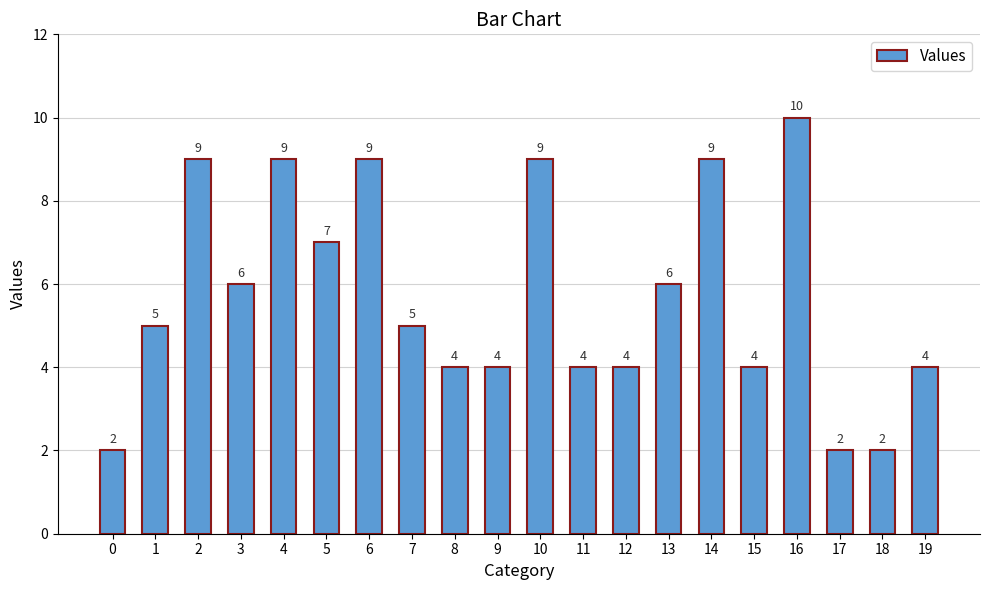

Are the bars grouped side by side (vs. stacked)?

No